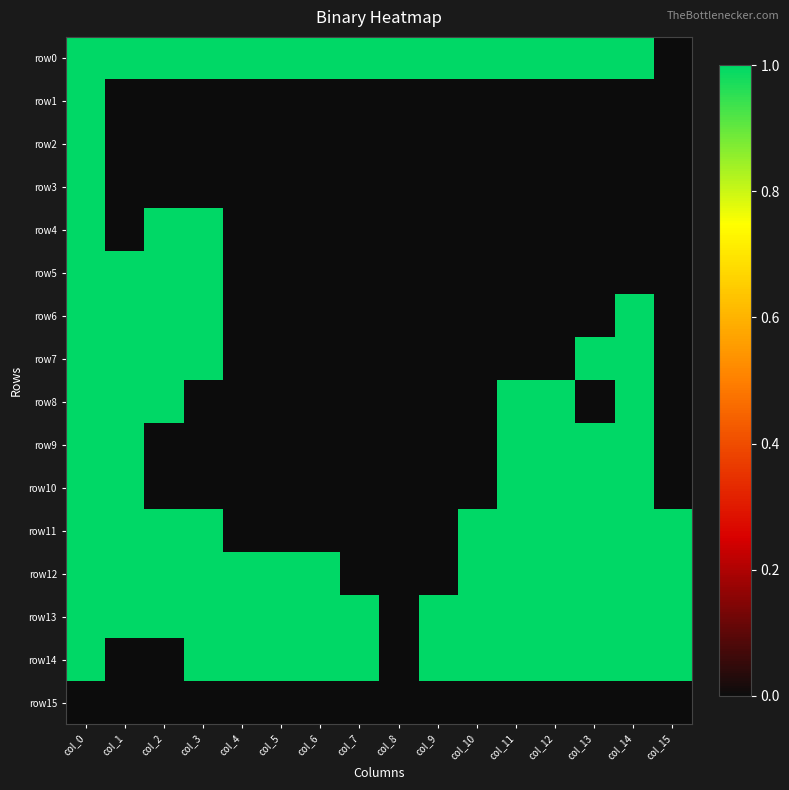

At which category is the sum across all series the highest?

col_0